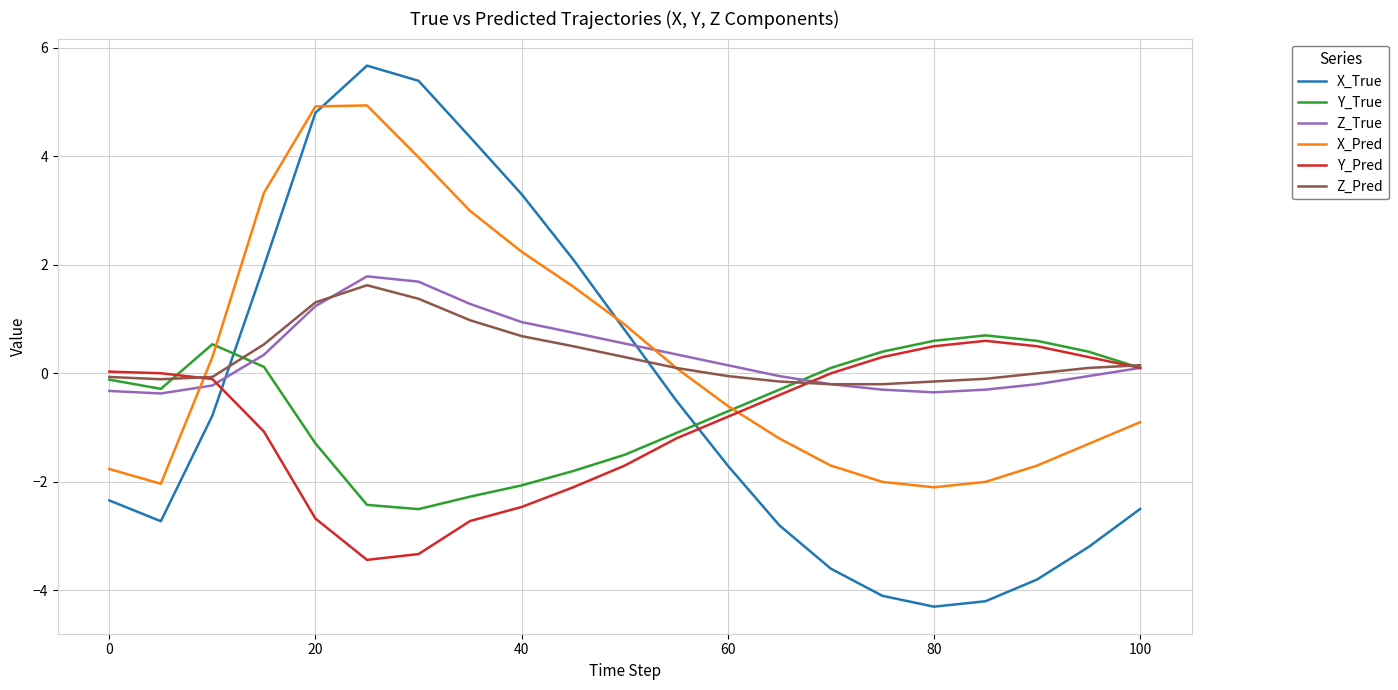

In X_Pred, how many points are lower than both neighbors (excluding endpoints)?

2